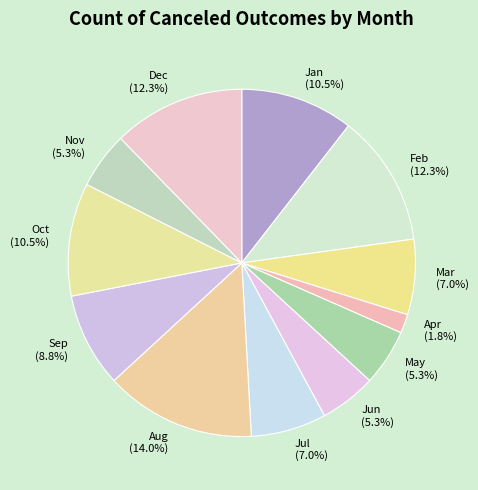

Is it true that Jul is 1% of the pie?

False